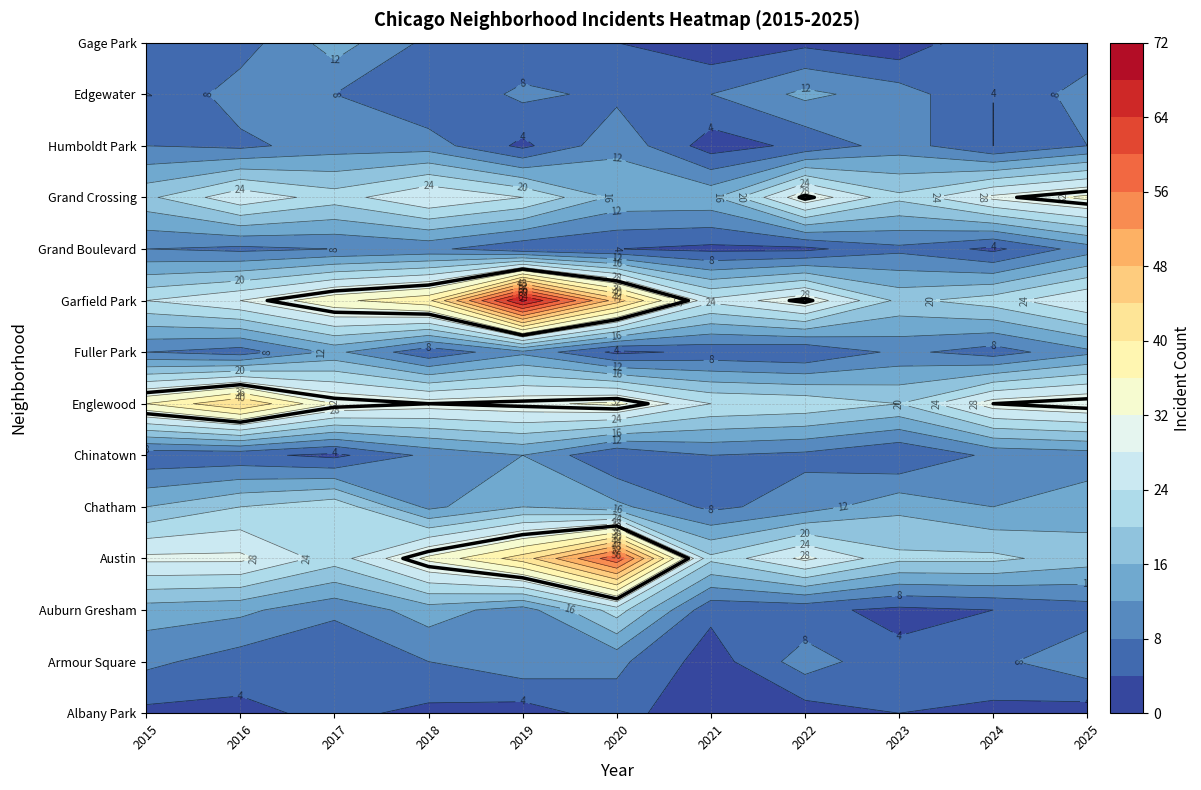

True or false: Garfield Park has a value of 31 at 2022.

True